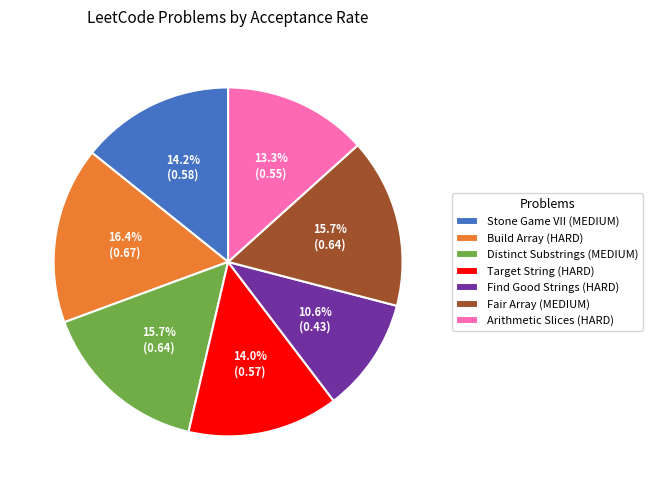

What is the smallest slice in the pie chart?

Find Good Strings (HARD)